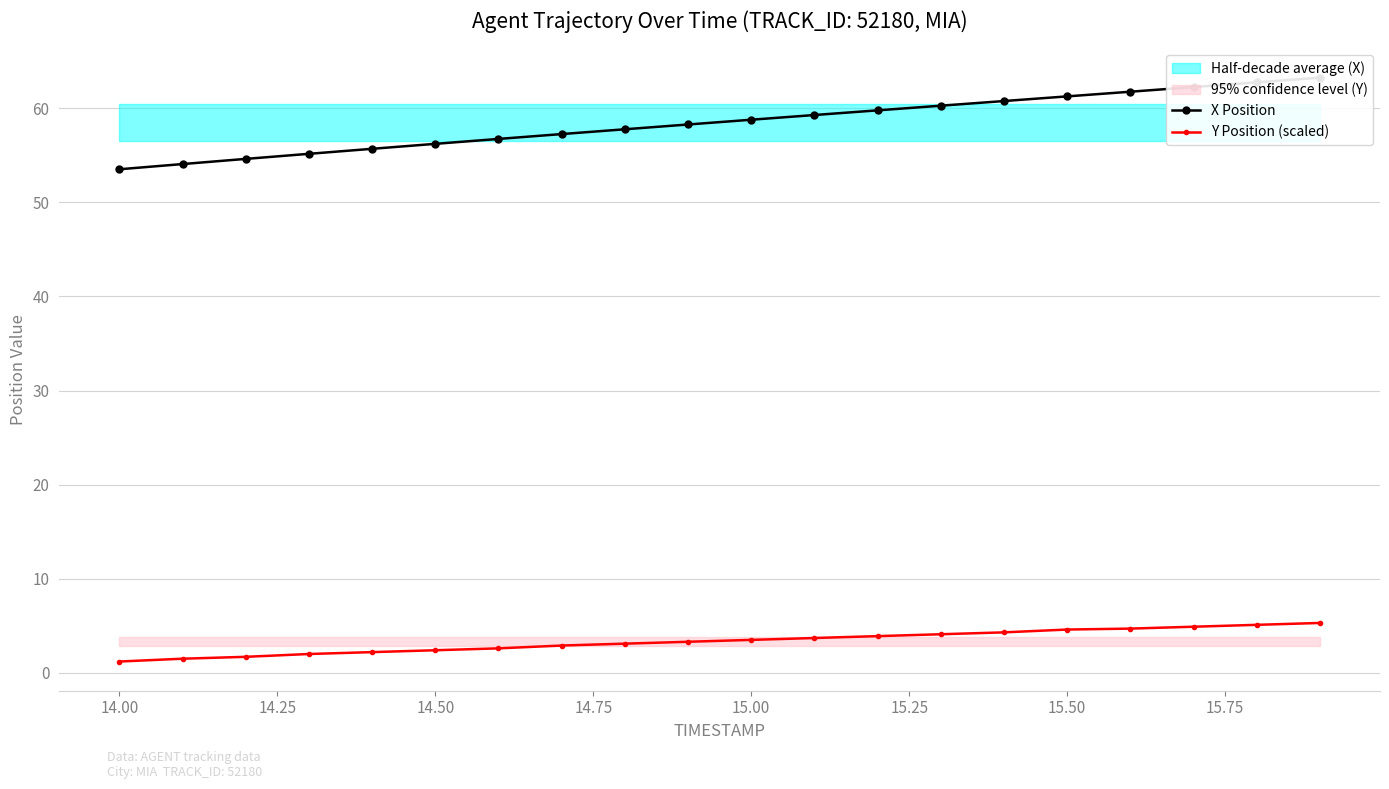

Rank the series by their average value, from highest to lowest.

X Position, Y Position (scaled)